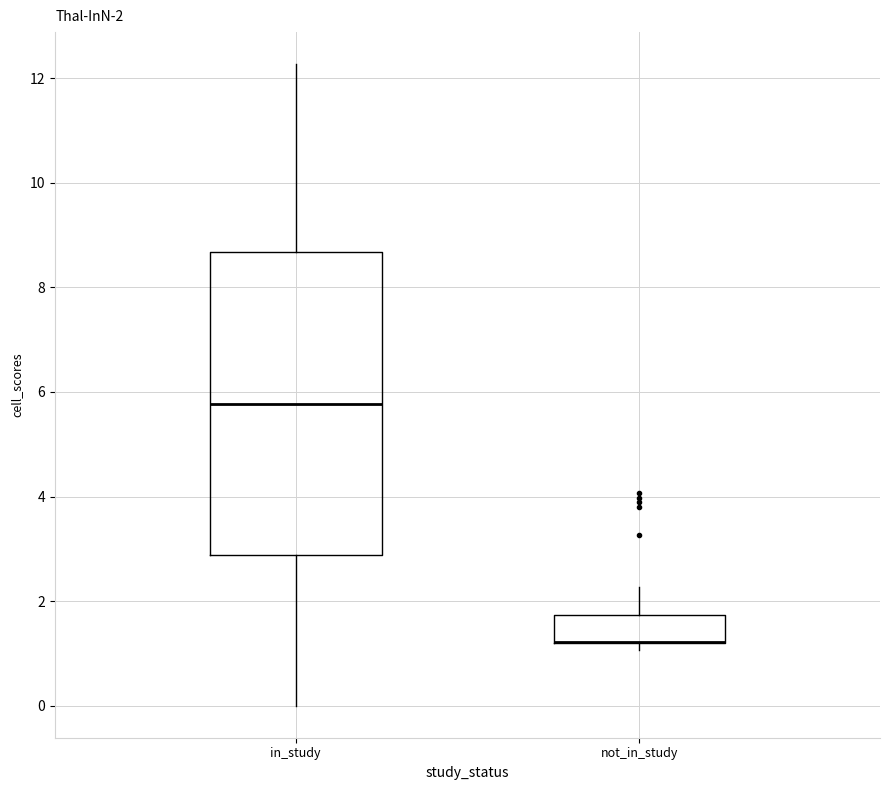

Which box is the tallest, from its lower edge to its upper edge?

in_study